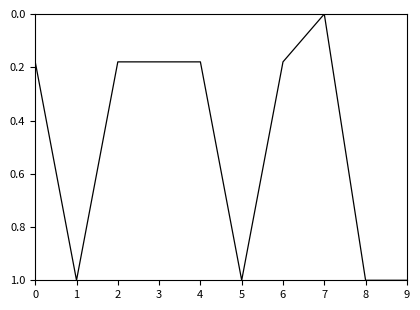

Is it true that the value at 9 is 1.0?

True